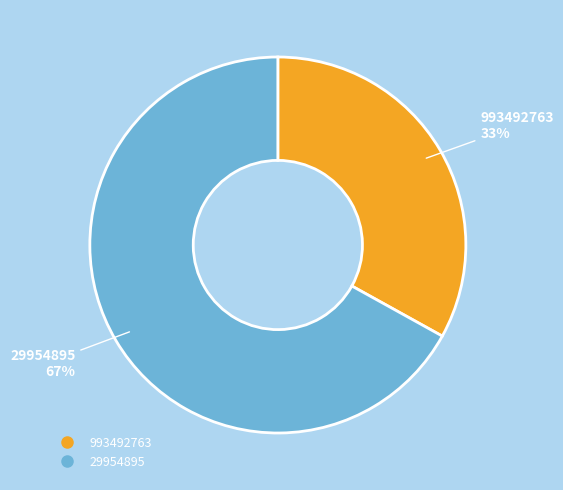

To the nearest percent, what portion does 29954895 represent?

67%